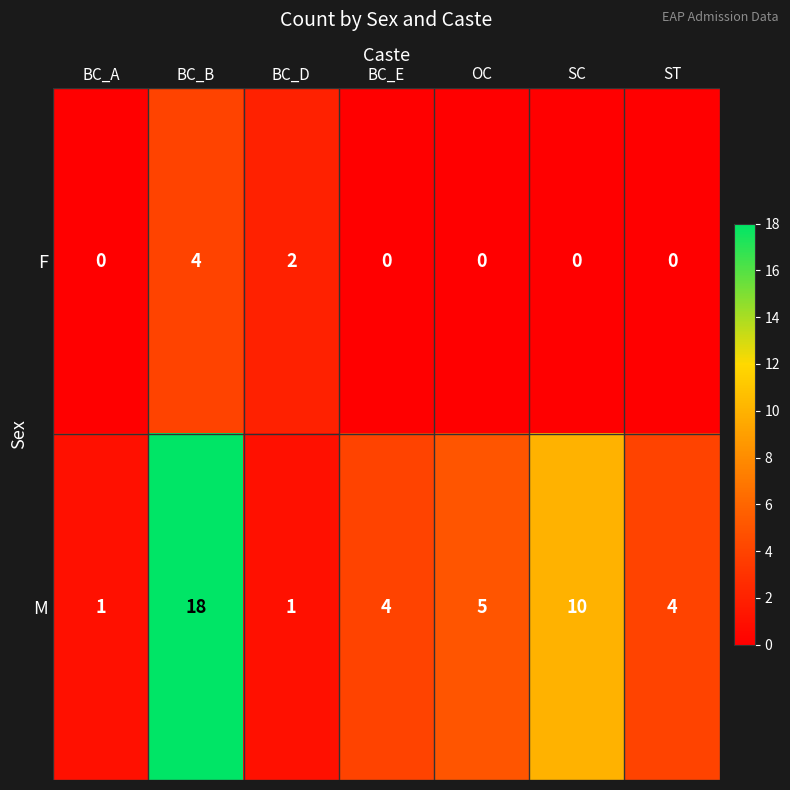

Reading left to right, extract all data points from this chart.

F: BC_A=0	BC_B=4	BC_D=2	BC_E=0	OC=0	SC=0	ST=0
M: BC_A=1	BC_B=18	BC_D=1	BC_E=4	OC=5	SC=10	ST=4